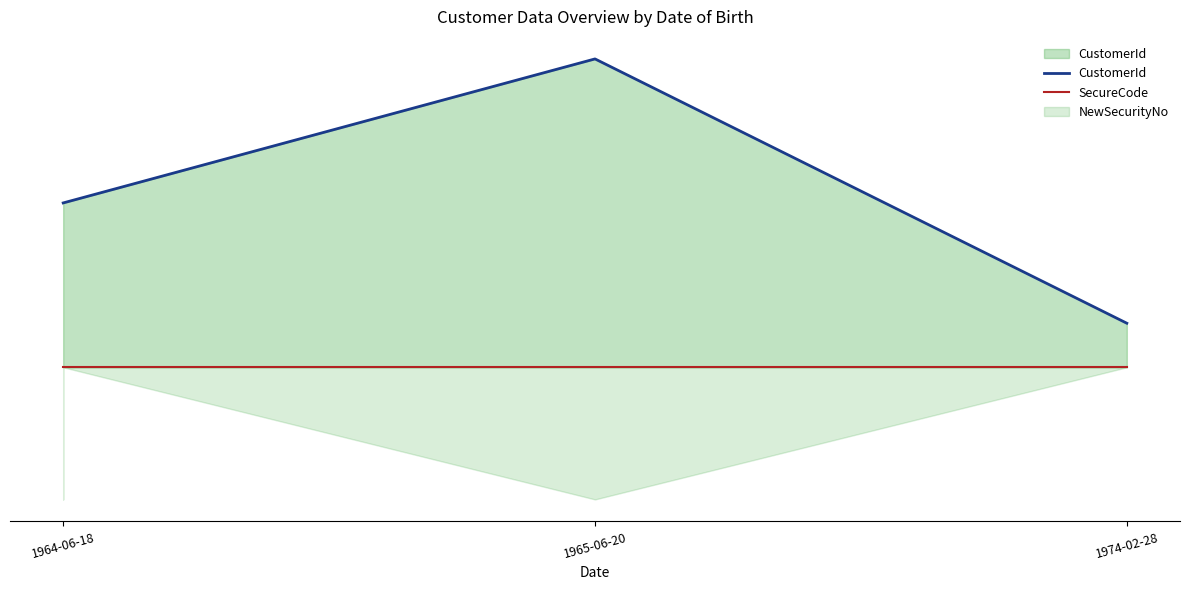

What is the minimum value for CustomerId?

0.7